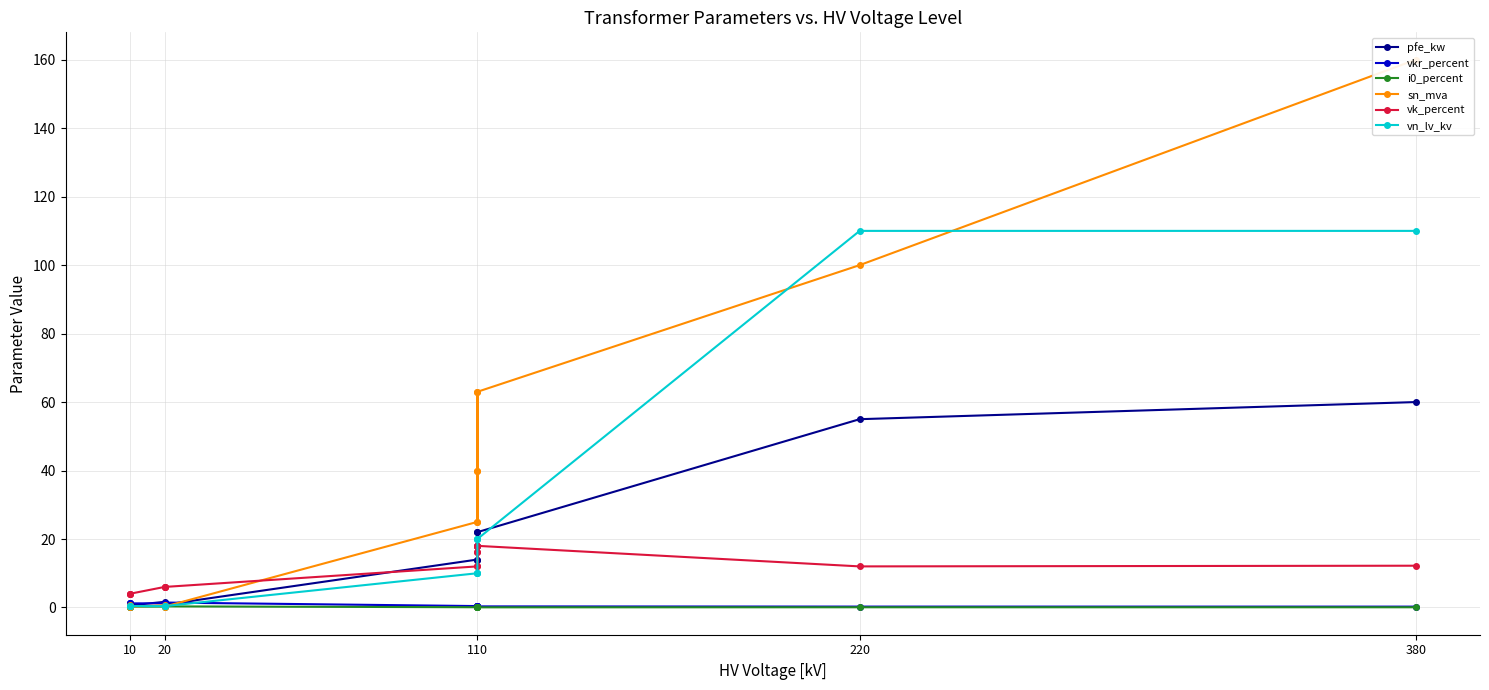

What is the average value of the i0_percent series?

0.1